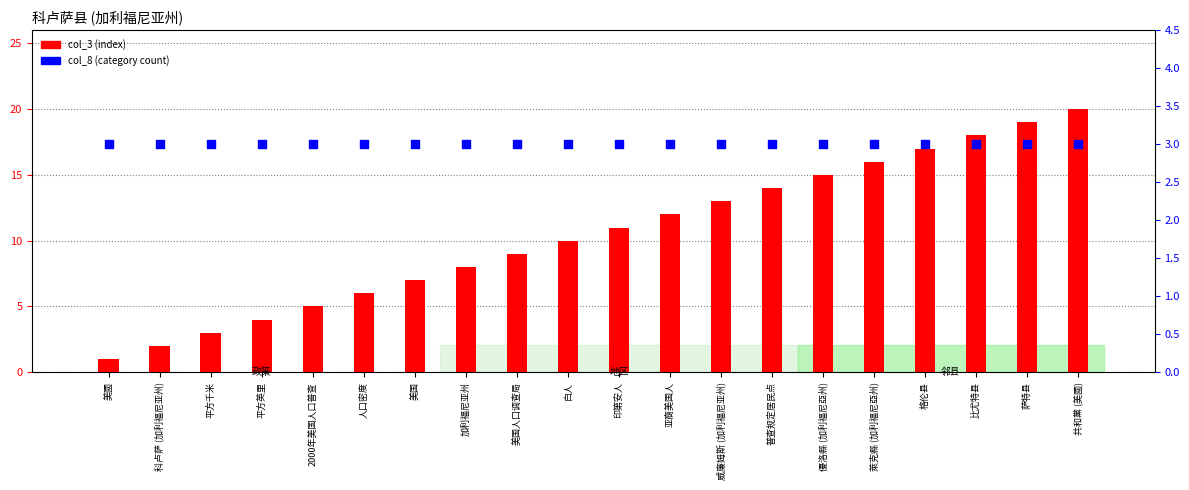

Which series reaches the minimum Y coordinate?

col_3 (index)